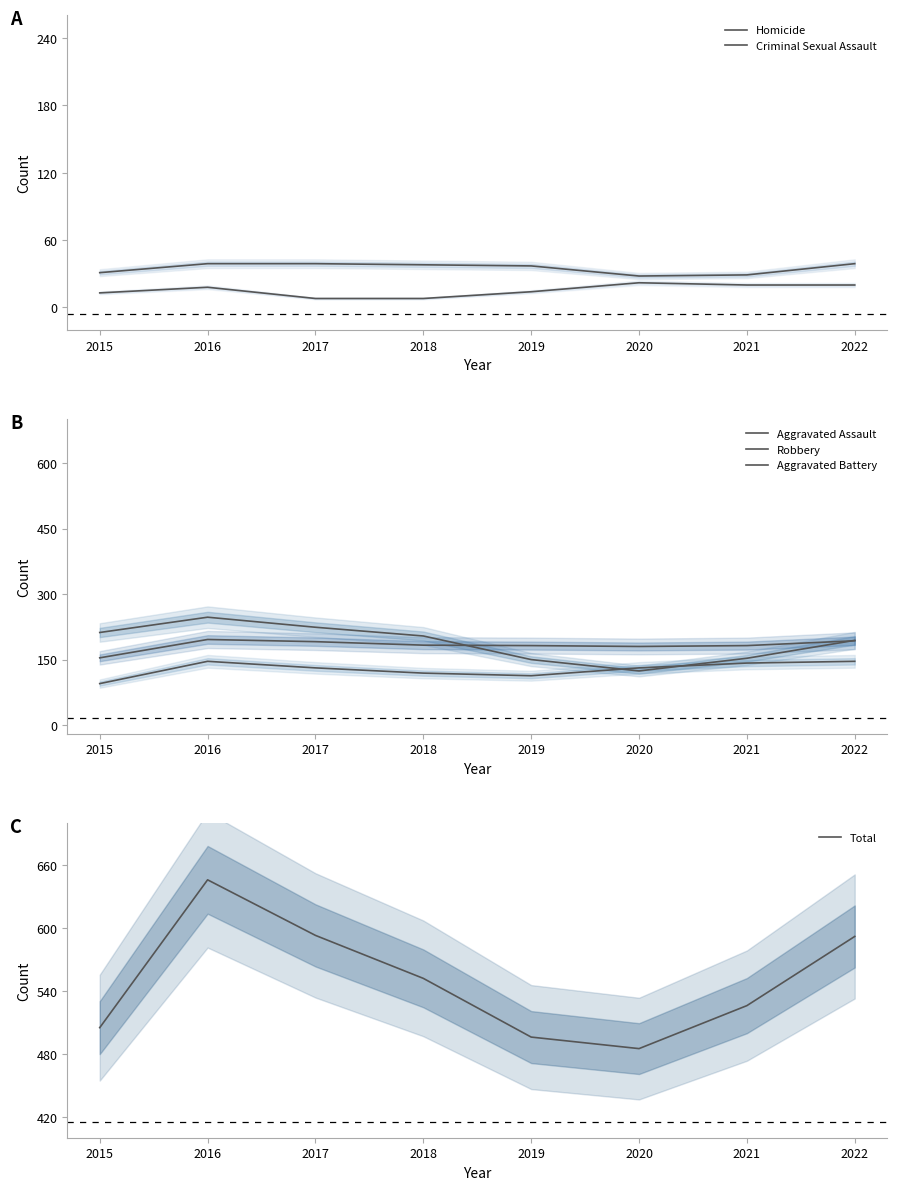

The Aggravated Assault series shows 146 at 2016. True or false?

True